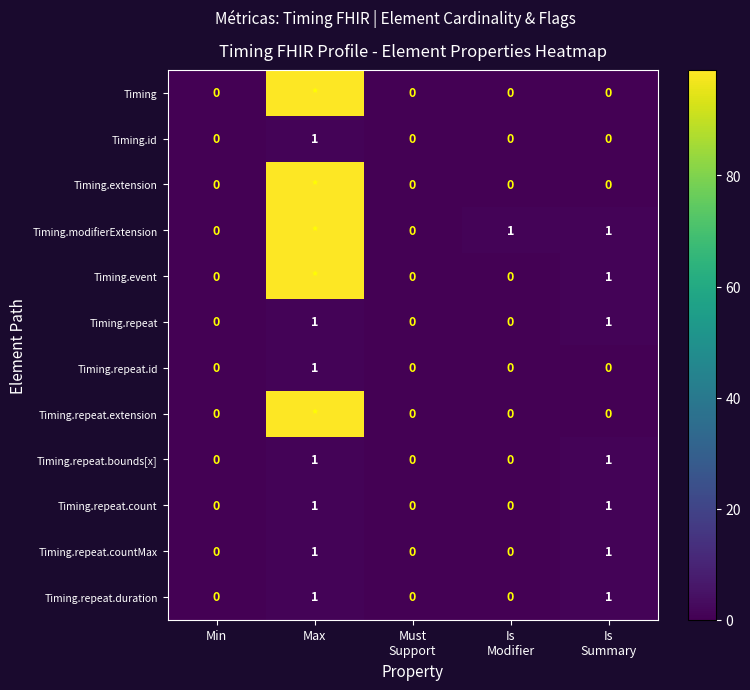

What is the difference between the maximum and minimum values in the Timing.repeat.countMax series?

1